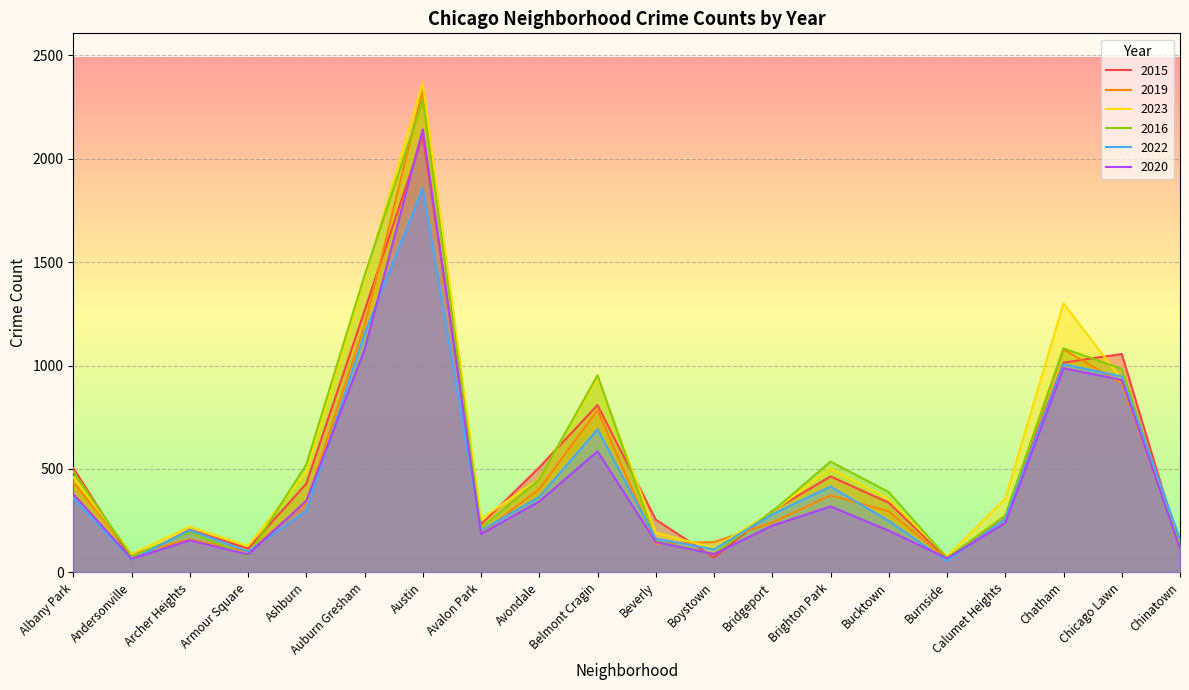

List the labels in order of 2020 value, smallest first.

Andersonville, Burnside, Armour Square, Boystown, Chinatown, Beverly, Archer Heights, Avalon Park, Bucktown, Bridgeport, Calumet Heights, Brighton Park, Avondale, Ashburn, Albany Park, Belmont Cragin, Chicago Lawn, Chatham, Auburn Gresham, Austin